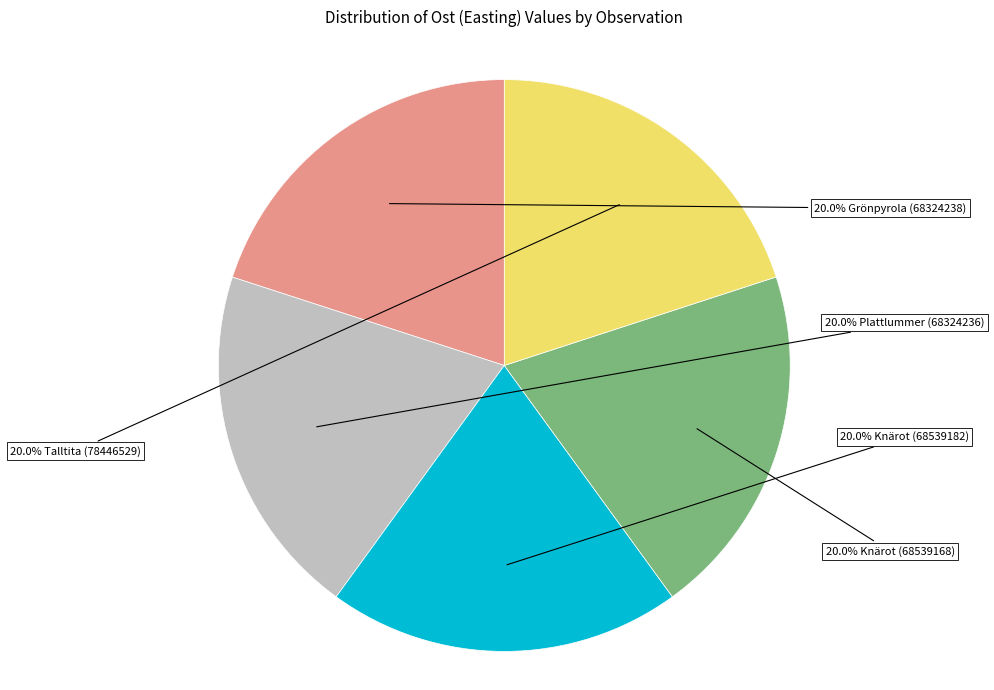

Is there any slice that represents more than half of the pie?

No